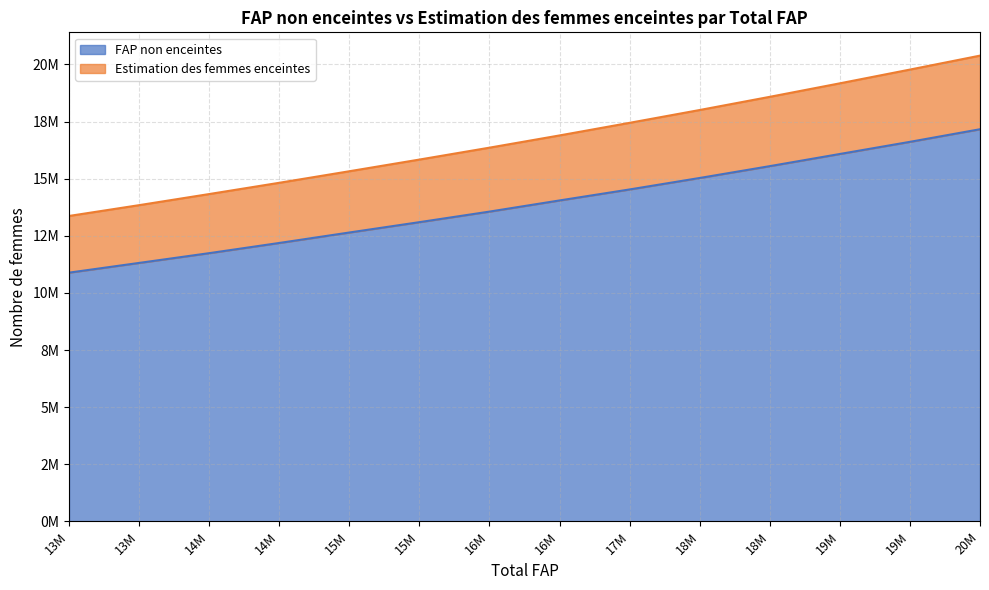

What is the sum of all FAP non enceintes values?

194461982.6